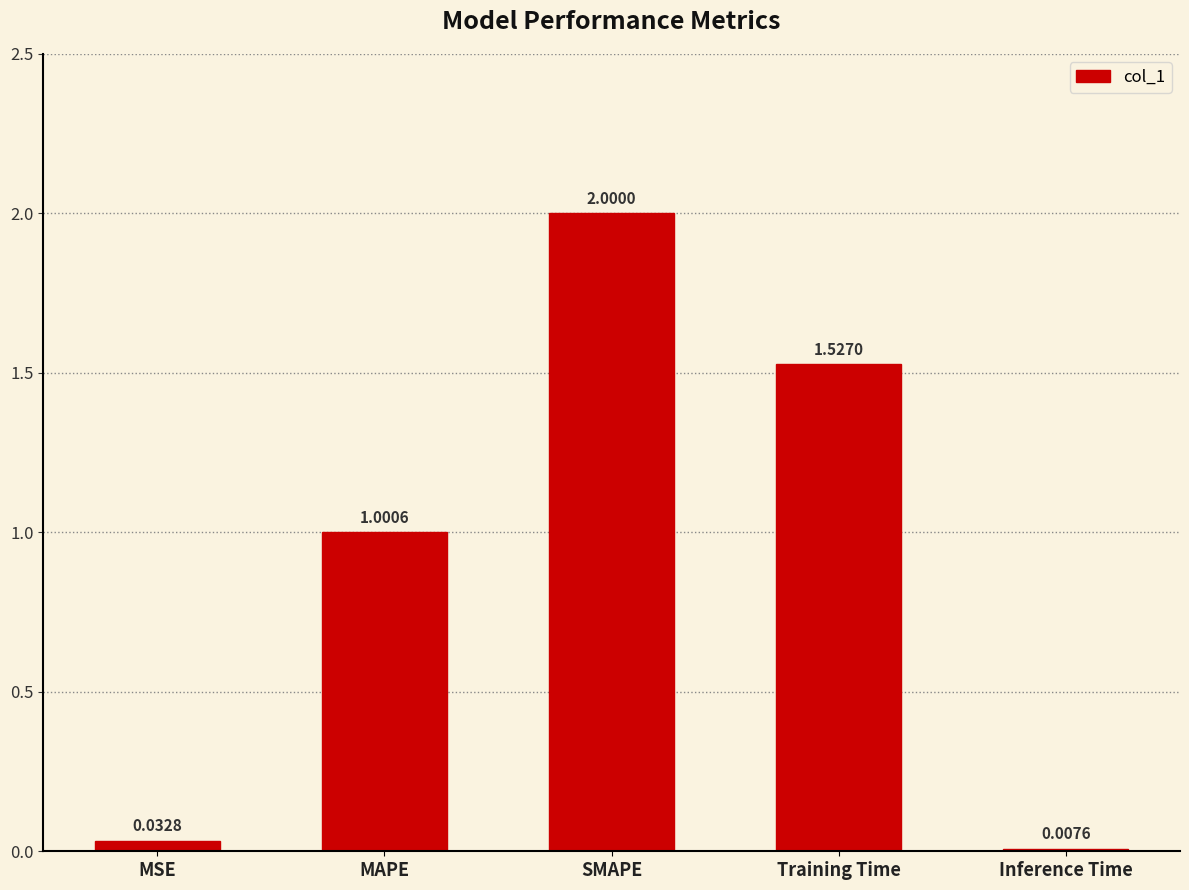

What position from the left is SMAPE?

3